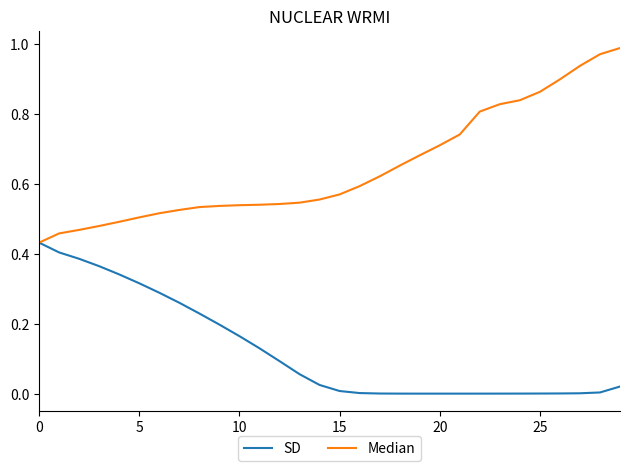

What is the sum of all SD values?

3.7